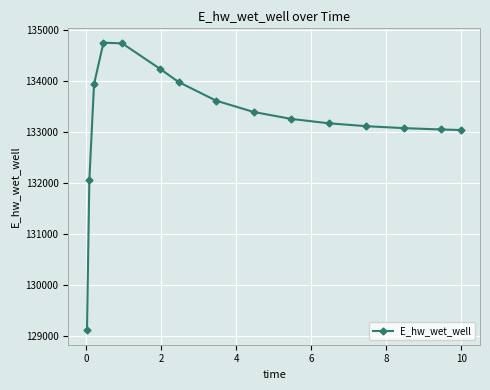

What is the value of the 13th point from the left?

133083.0